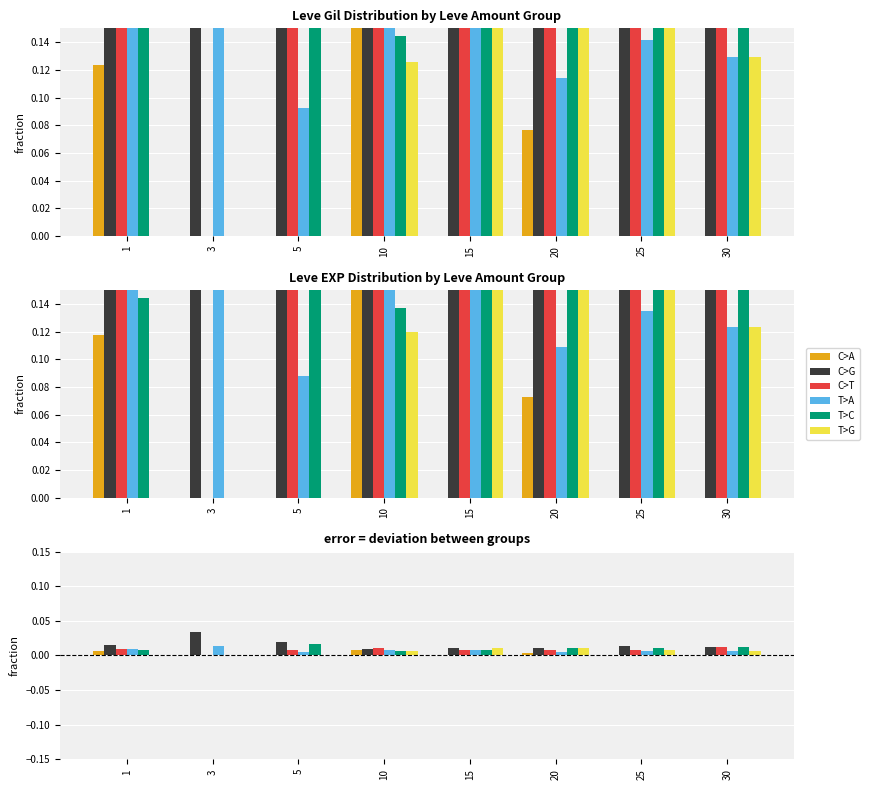

The T>G series shows 0.0 at 15. True or false?

True